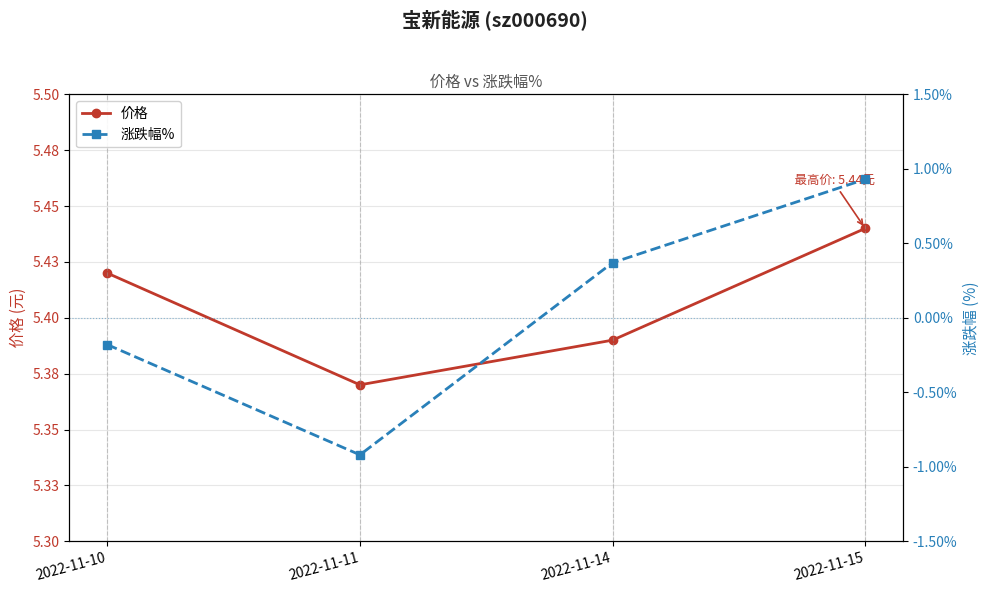

How many distinct data groups are displayed?

2